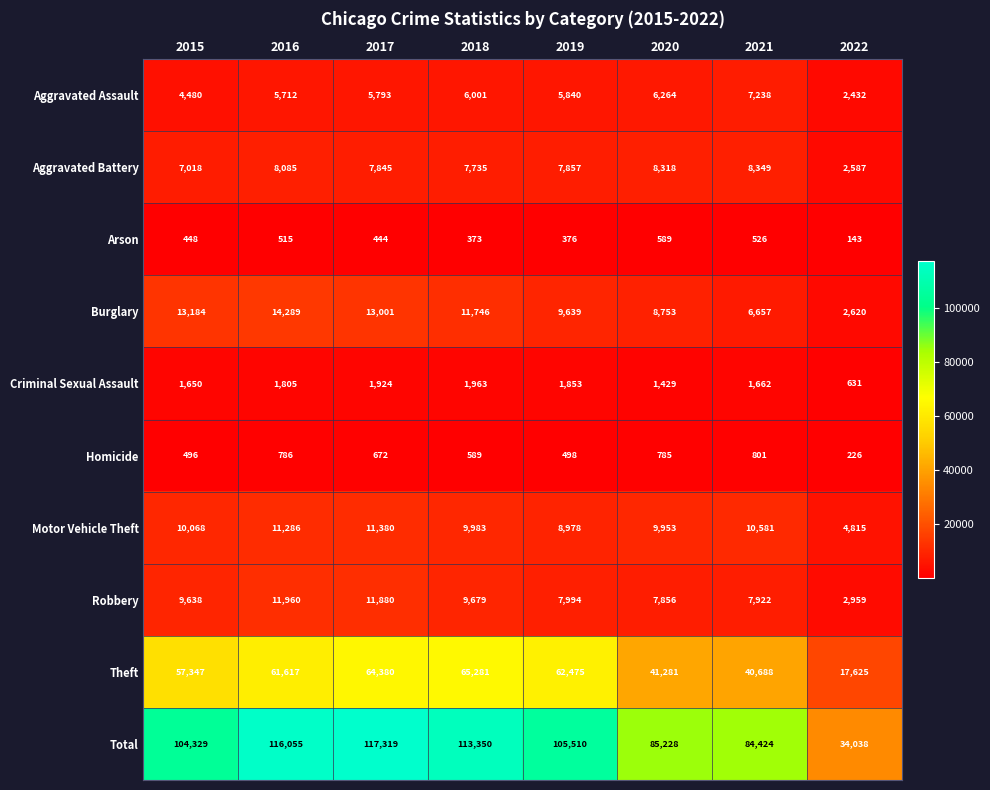

The value of Arson at 2015 is 448. True or false?

True